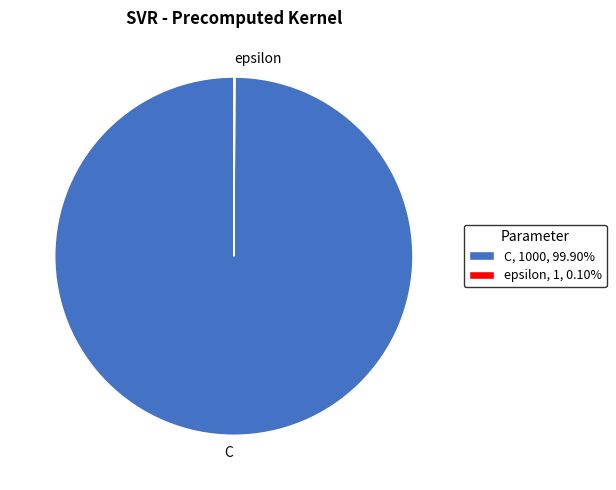

Is there a majority slice in this chart?

Yes